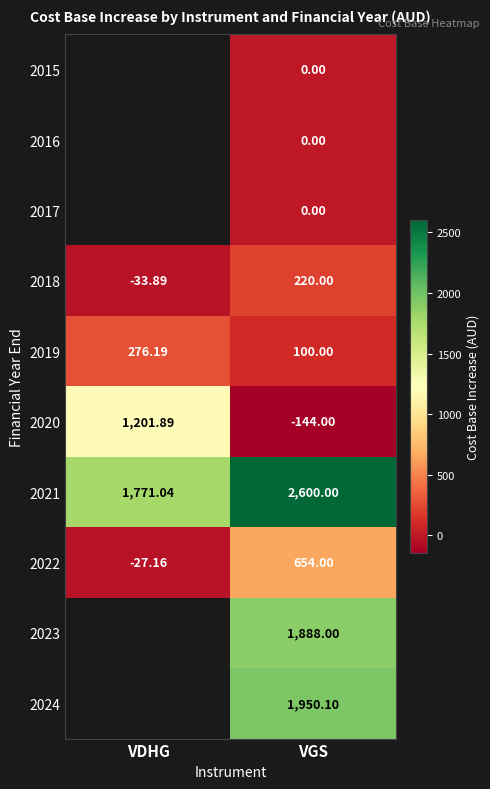

The value of 2018 at VDHG is -8.7. True or false?

False